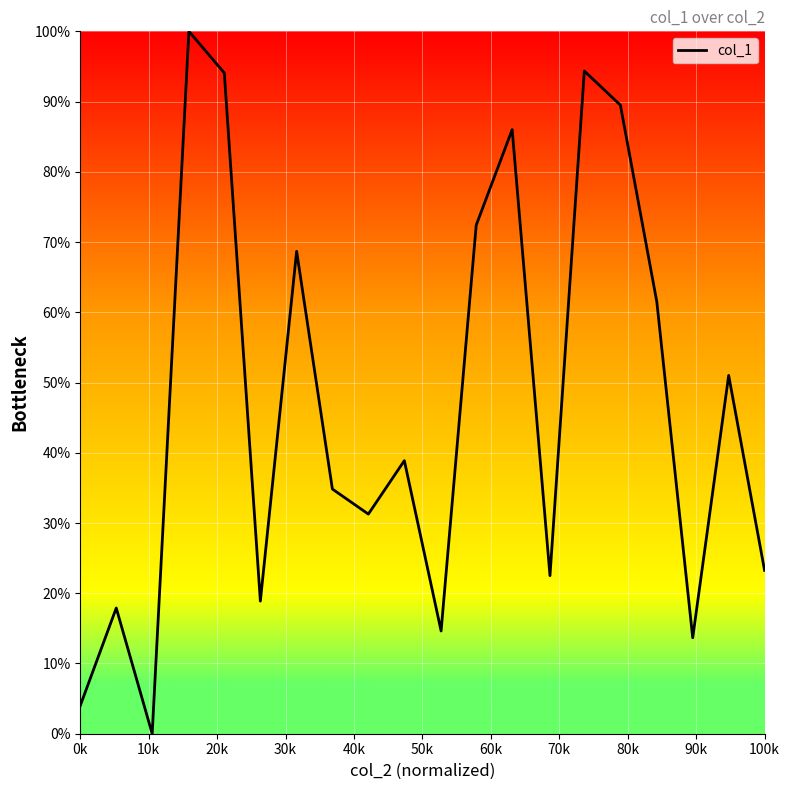

What is the difference between the maximum and minimum values?

100.0